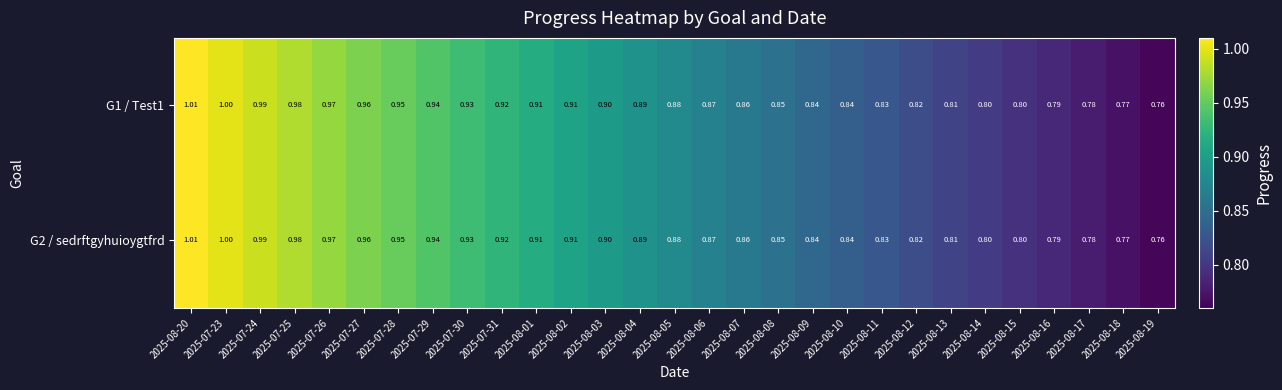

Is the value of G1 / Test1 at 2025-08-06 greater than the value of G2 / sedrftgyhuioygtfrd at 2025-08-14?

Yes